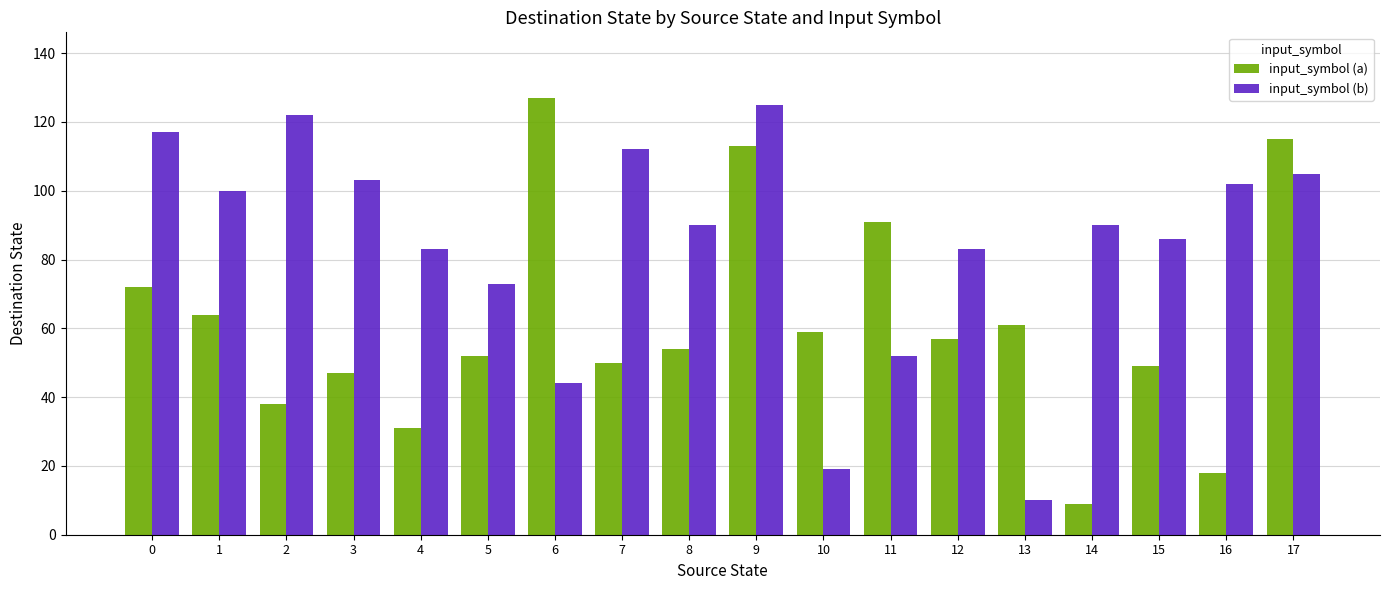

Which series has the widest spread of values?

input_symbol (a)